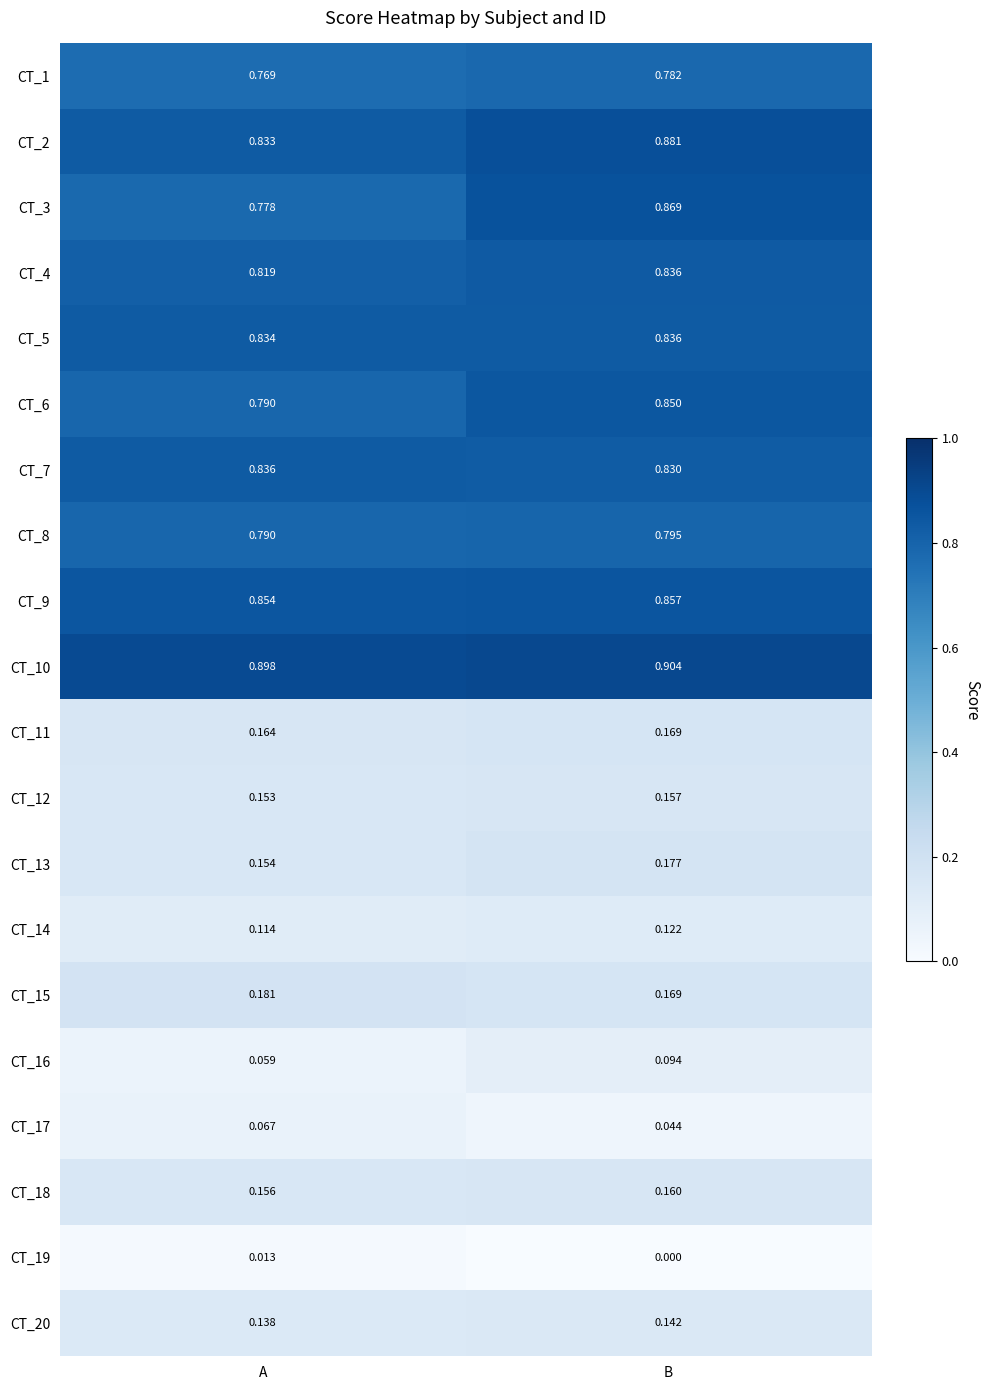

Rank the categories by CT_11 value from lowest to highest.

A, B